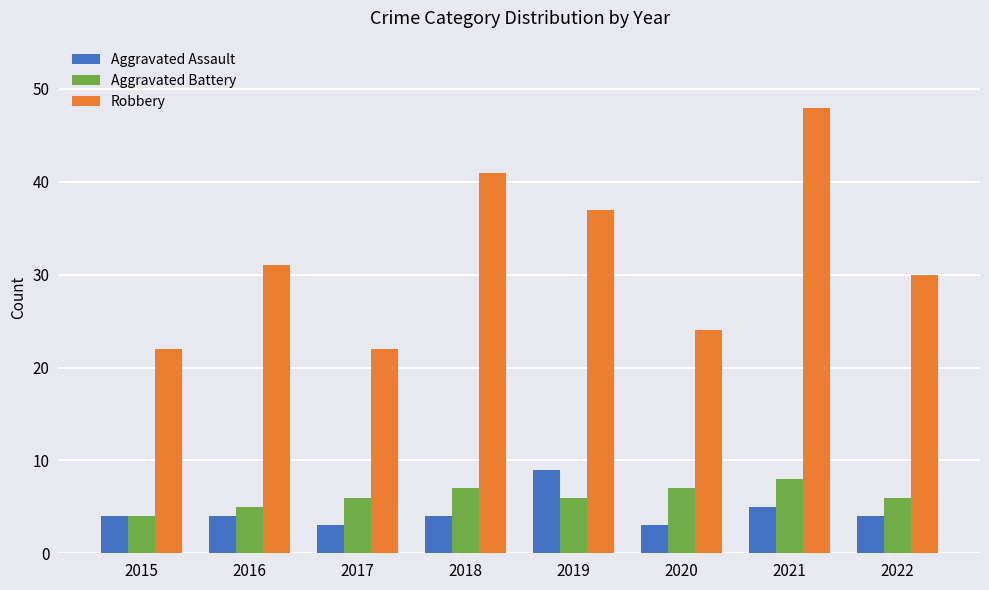

What is the sum of all Aggravated Battery values?

49